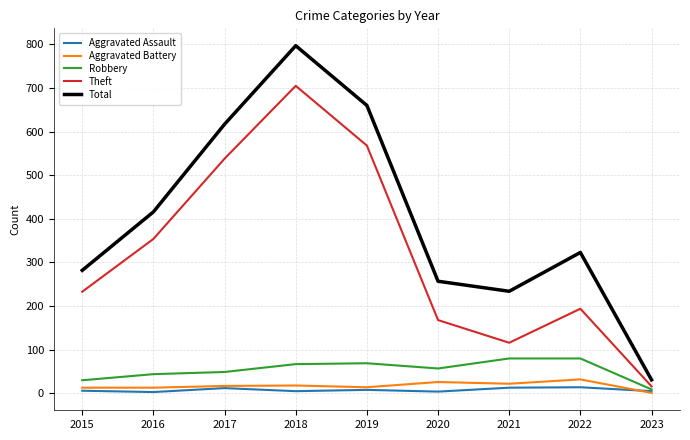

Between 2017 and 2023, which series saw the biggest shift?

Total